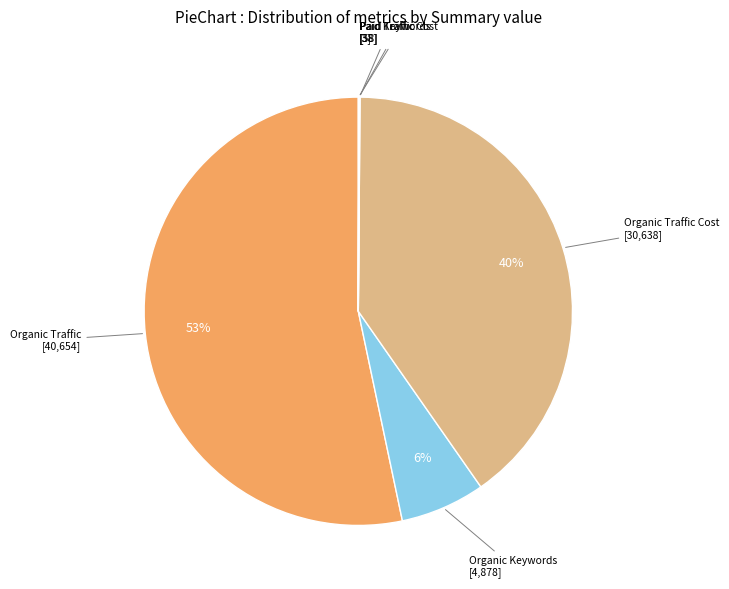

Between Organic Keywords and Organic Traffic Cost, which is larger?

Organic Traffic Cost